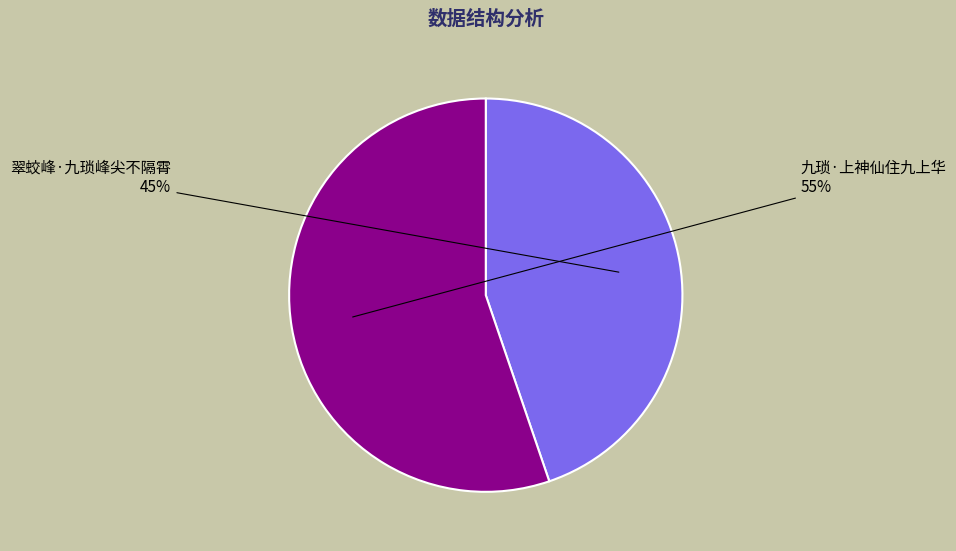

Which has a higher value, 九琐·上神仙住九上华 or 翠蛟峰·九琐峰尖不隔霄?

九琐·上神仙住九上华